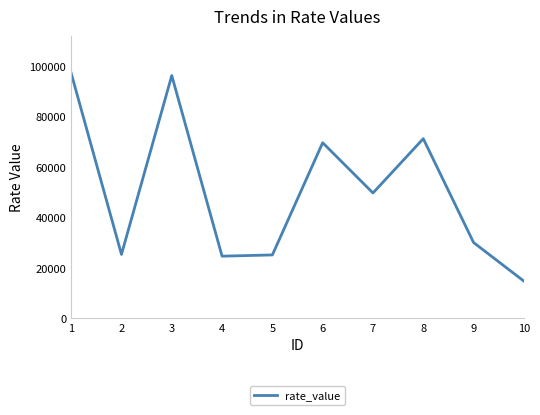

At which category does the chart reach its peak across all series?

1